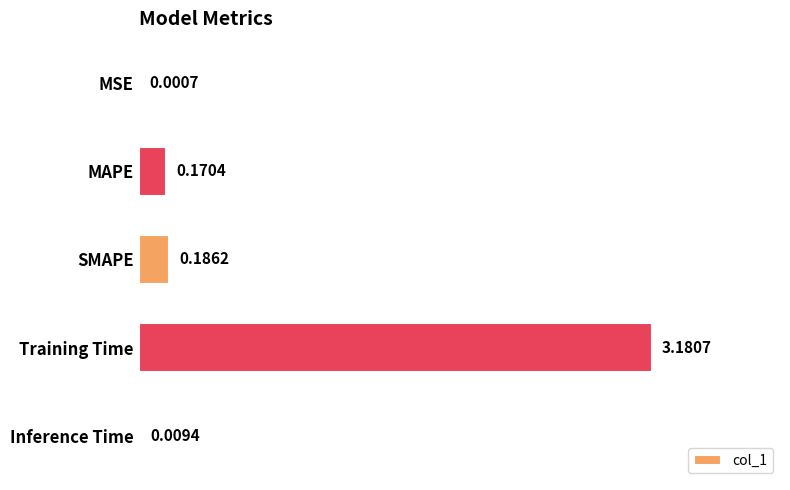

Which category has the highest value across all series?

Training Time